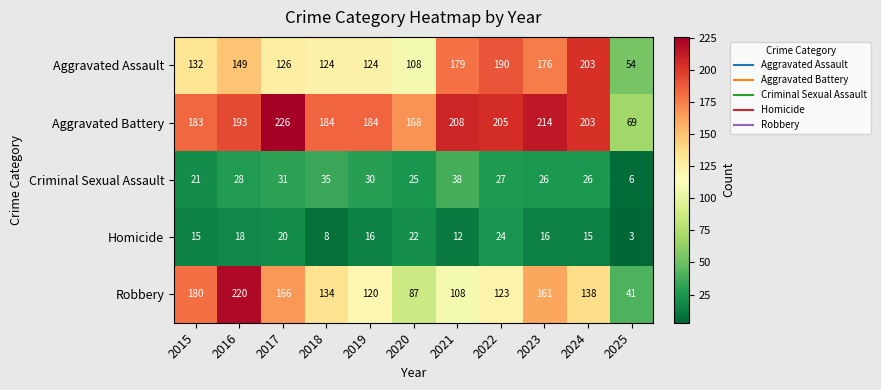

True or false: Aggravated Assault has a value of 179 at 2021.

True